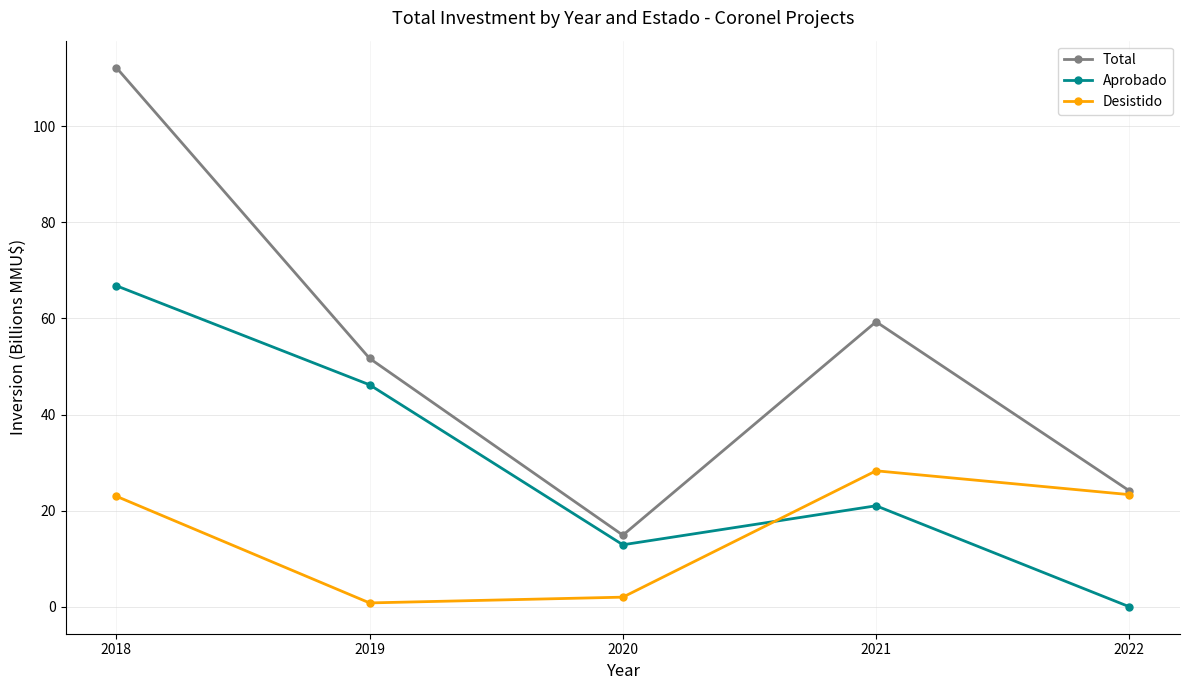

Which series has the largest range (max minus min)?

Total